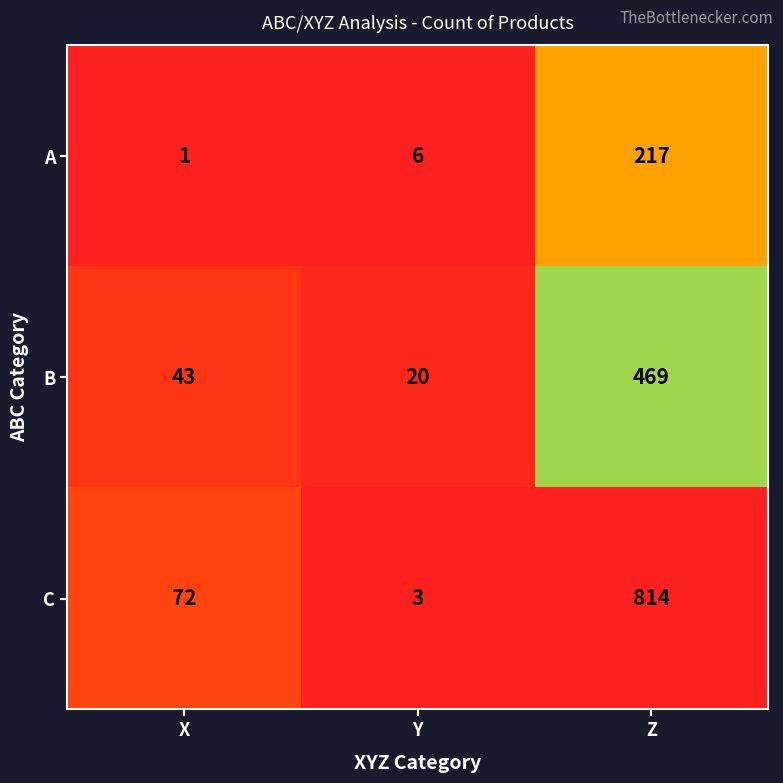

Reading right to left, list all the values displayed in this chart.

A: 217	6	1
B: 469	20	43
C: 814	3	72